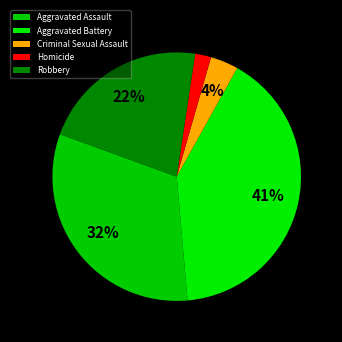

Is there any slice that represents more than half of the pie?

No